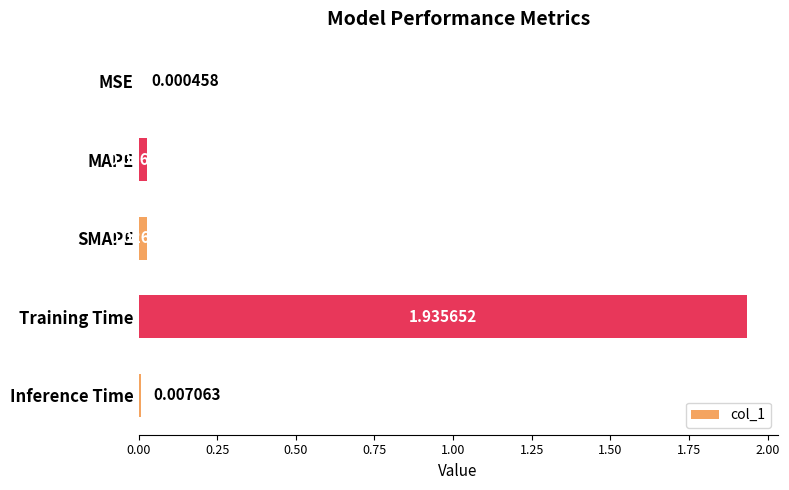

At which category does the chart reach its peak across all series?

Training Time